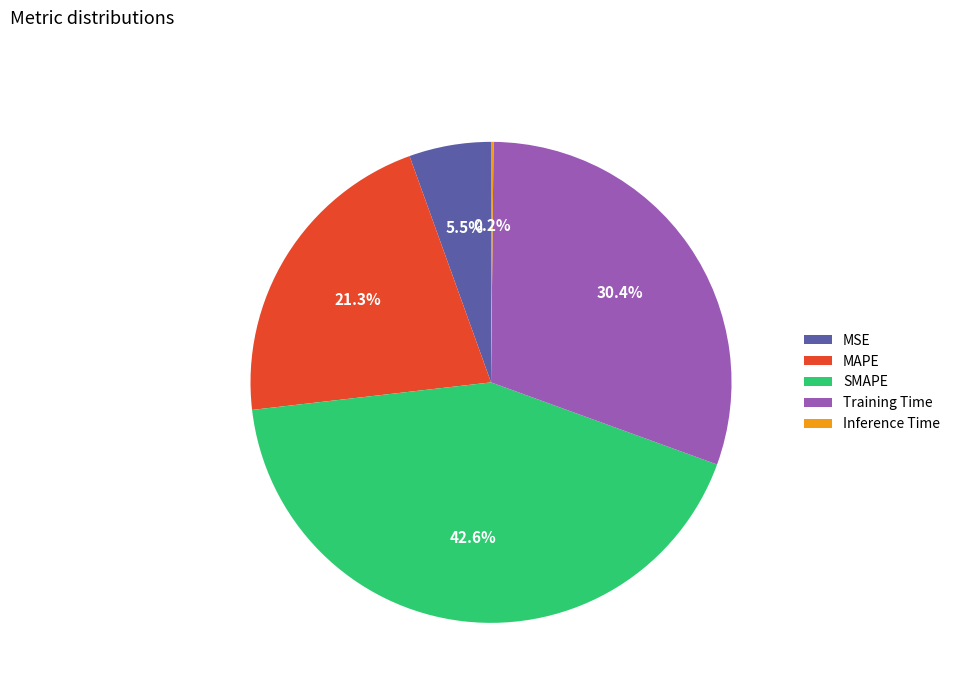

To the nearest percent, what portion does Training Time represent?

30%